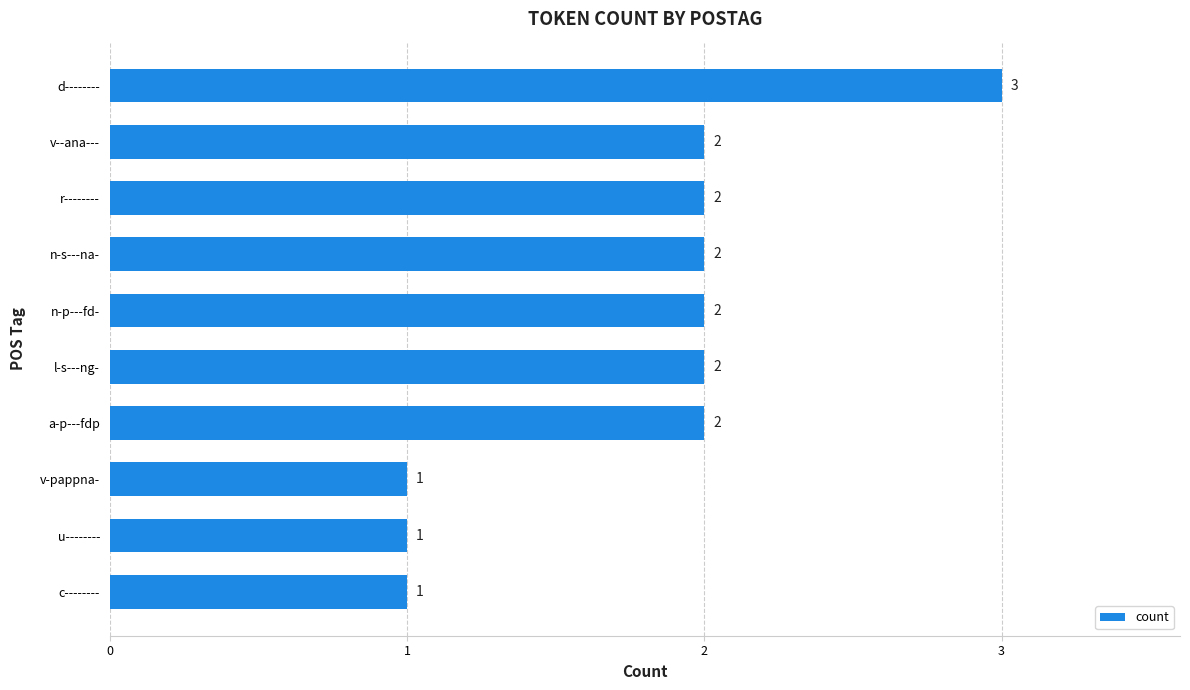

Count the values in the range 1 to 2.

9